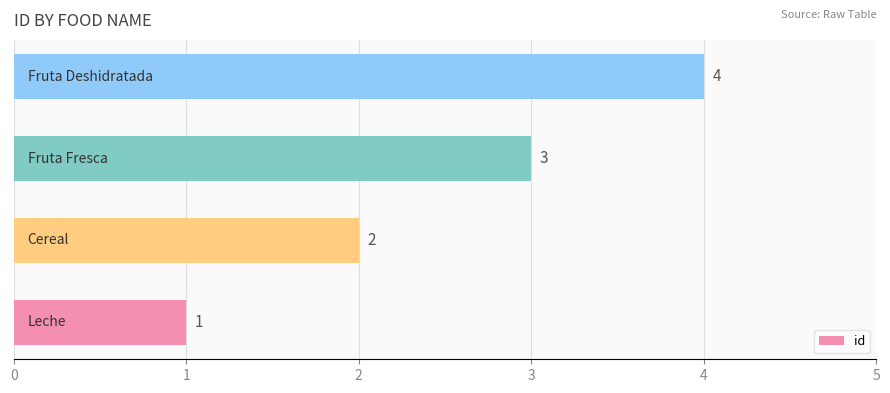

Count the values in the range 2 to 4.

3